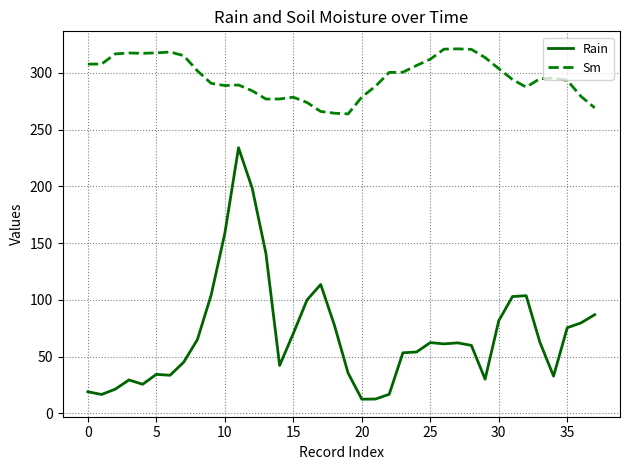

Which series has the largest range (max minus min)?

Rain